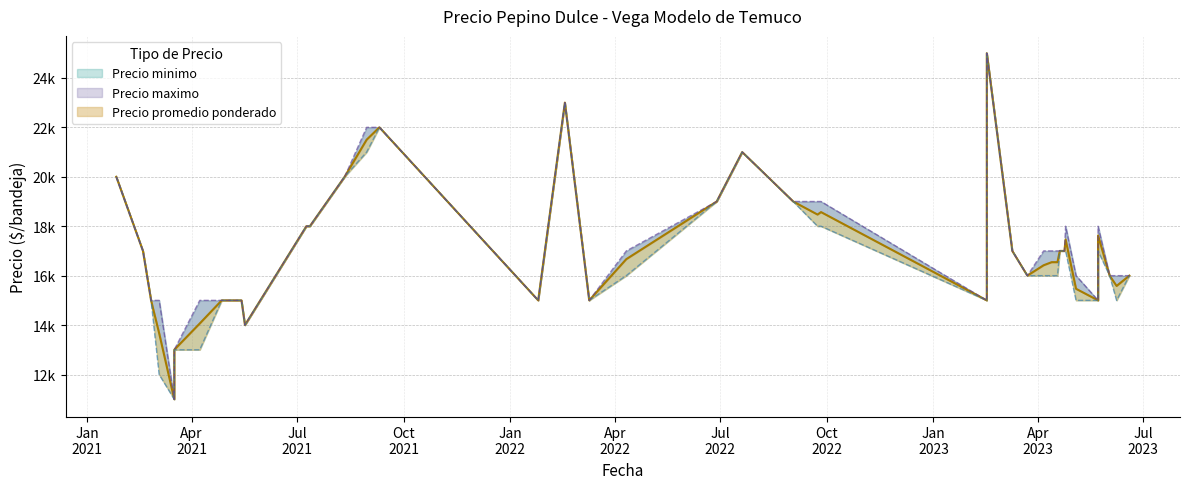

What is the difference between the second highest and minimum values in the Precio maximo series?

12000